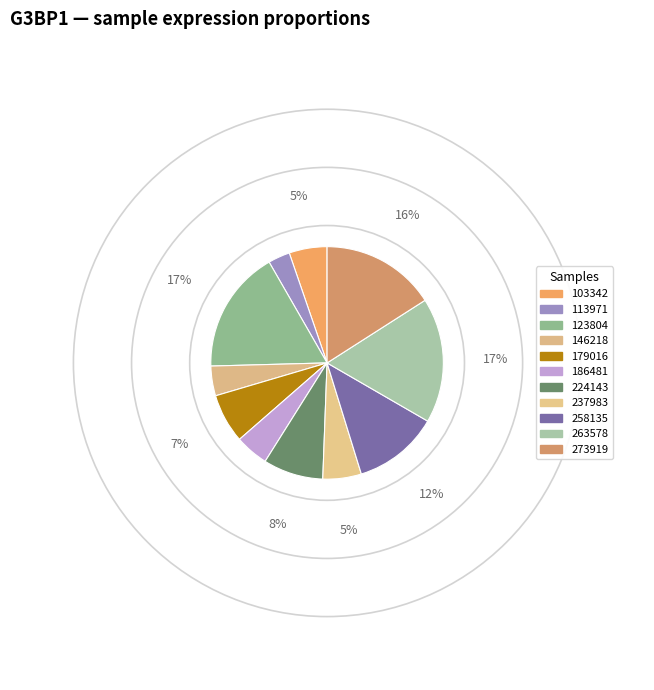

How many segments does this pie chart have?

11